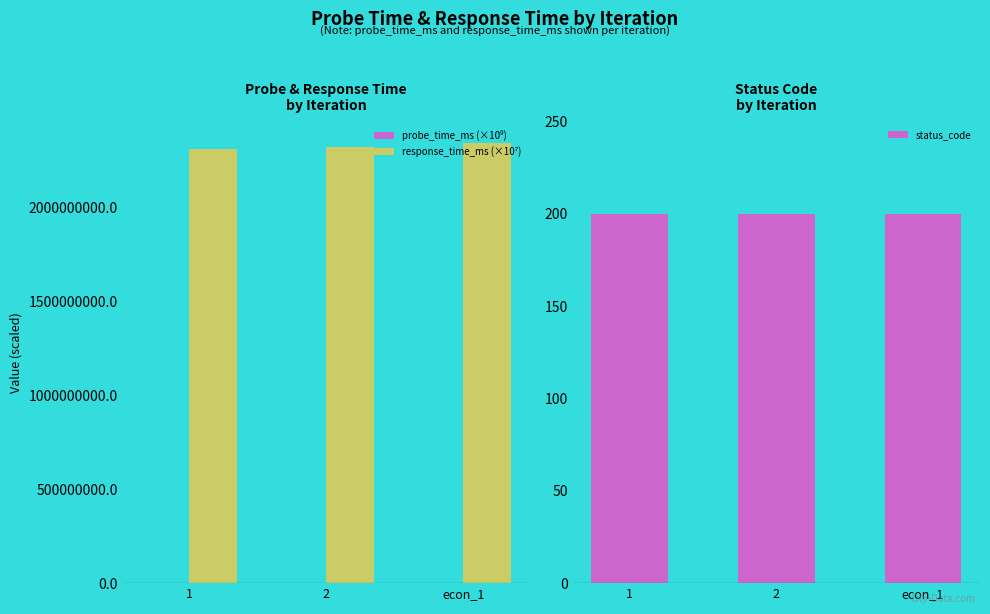

Reading left to right, transcribe all the data shown in this chart.

probe_time_ms (×10⁹): 1=1681.0	2=1668.1	econ_1=1734.1
response_time_ms (×10⁷): 1=2312900000.0	2=2322900000.0	econ_1=2344800000.0
status_code: 1=200.0	2=200.0	econ_1=200.0